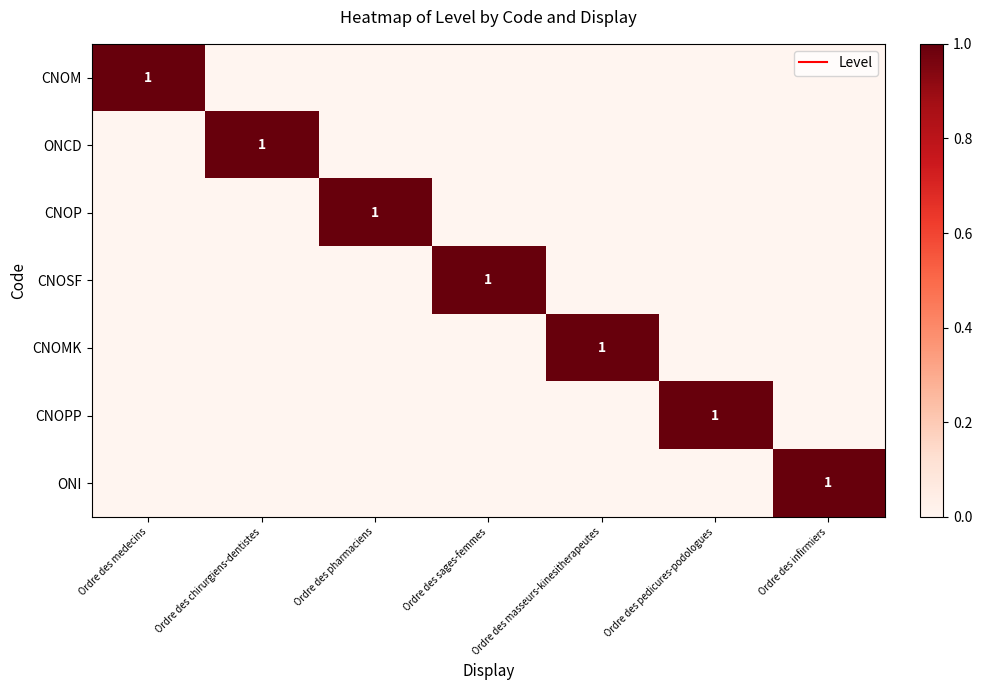

How many positive values does the CNOP series have?

1